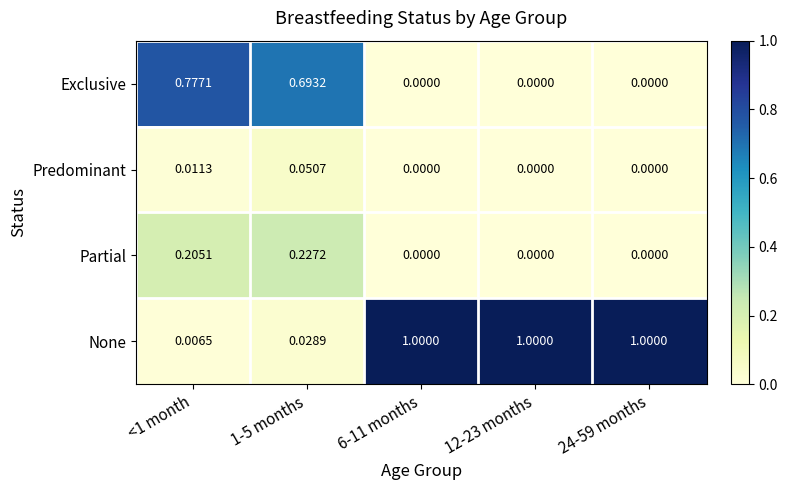

Which series has the largest total across all categories?

None